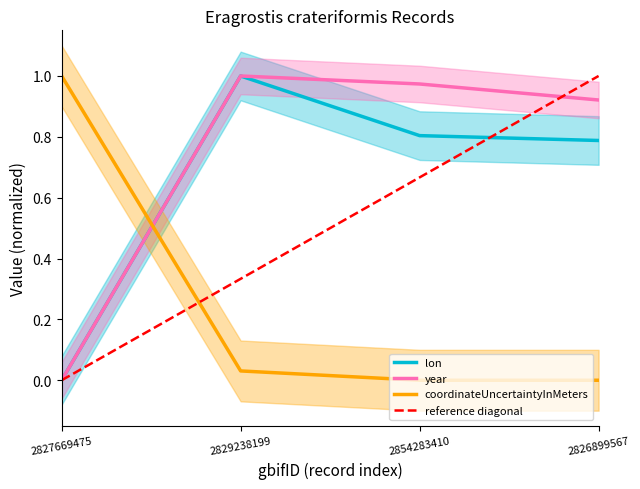

Which series has the largest total across all categories?

year